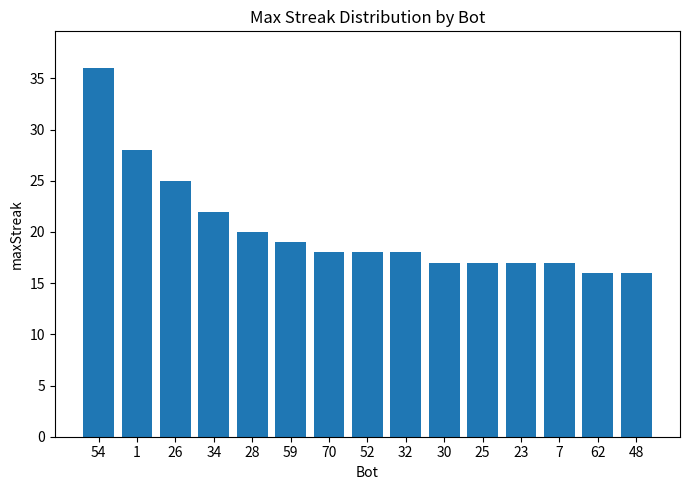

Which label corresponds to the largest value in the chart?

54